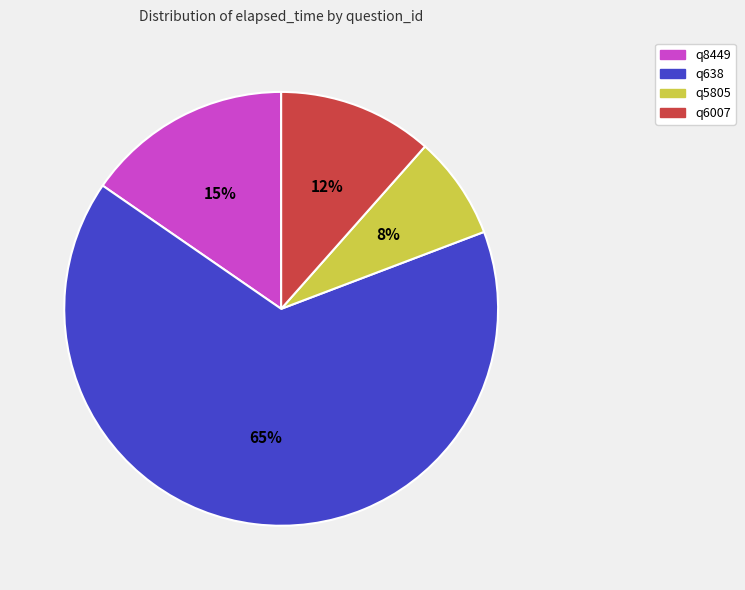

Combined, do q6007 and q8449 account for over 50%?

No